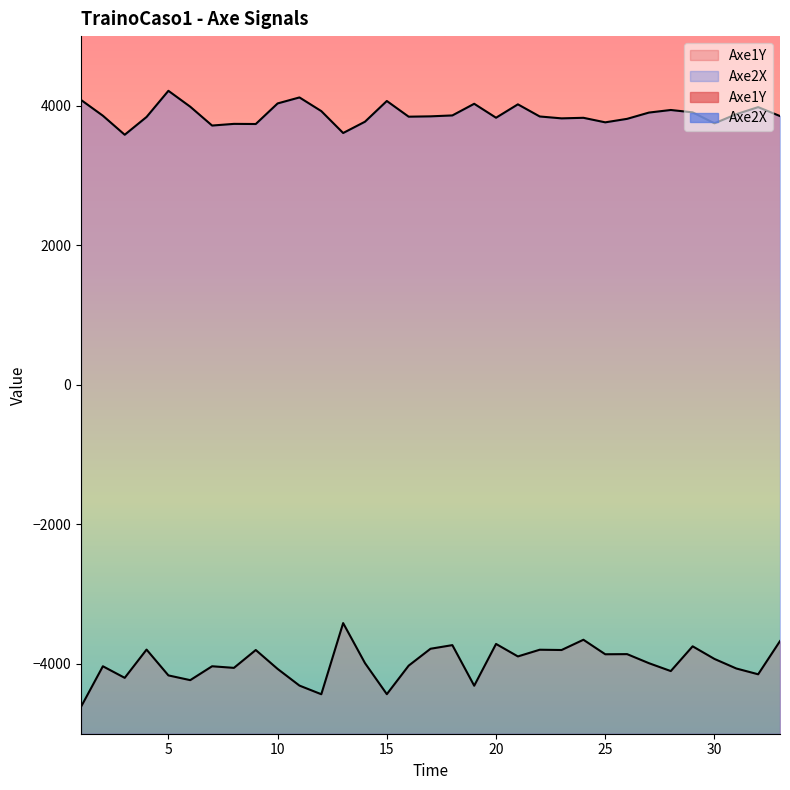

Rank the series by their average value, from highest to lowest.

Axe2X, Axe1Y